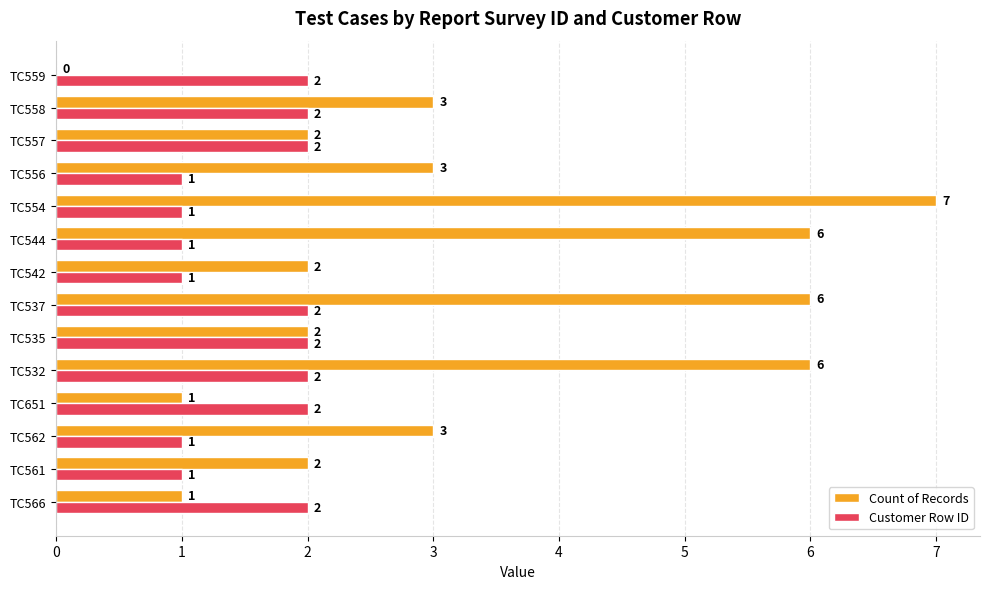

What is the approximate value of Count of Records at TC532?

6